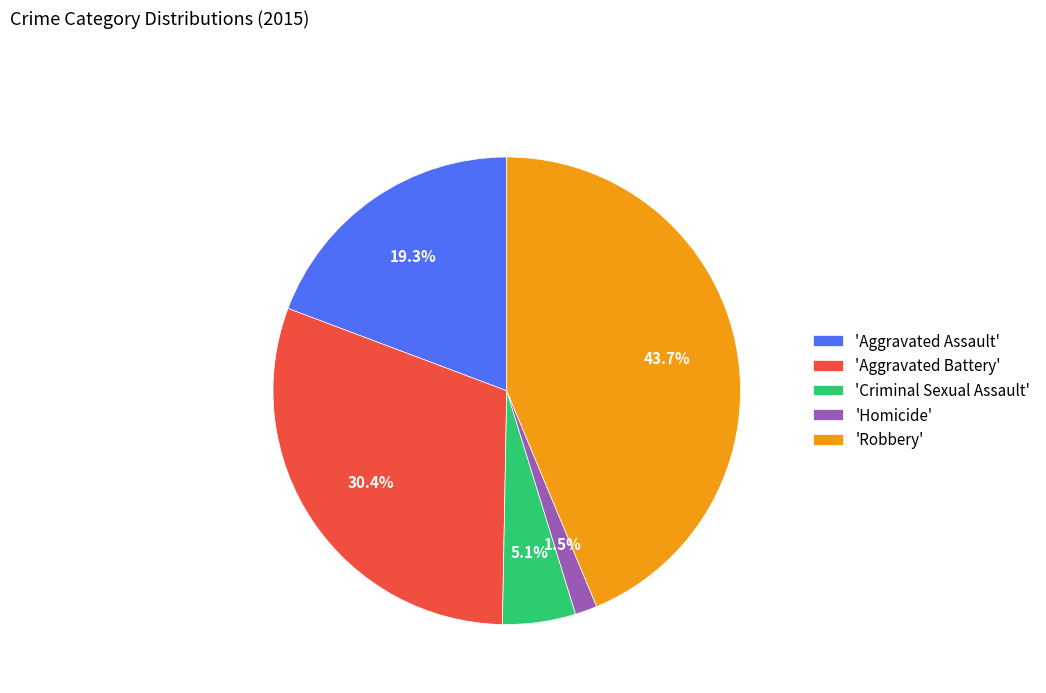

Rank the categories by value from lowest to highest.

'Homicide', 'Criminal Sexual Assault', 'Aggravated Assault', 'Aggravated Battery', 'Robbery'